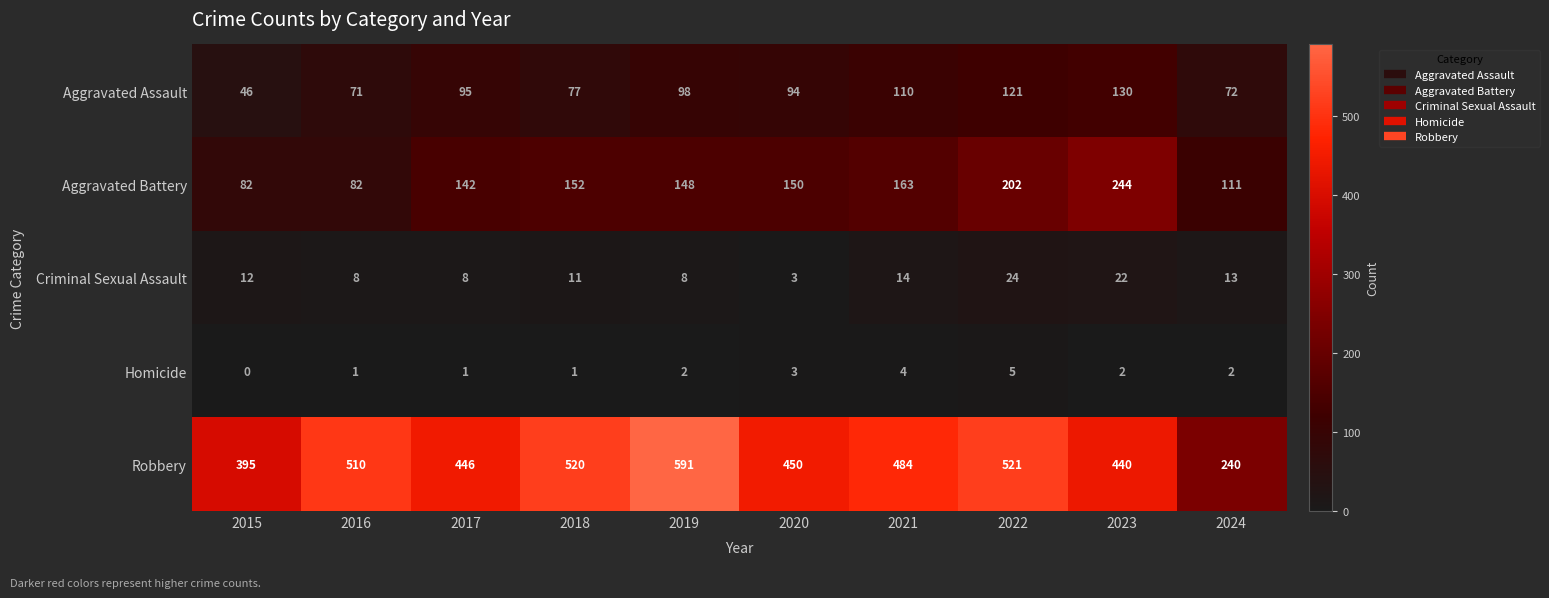

Read the Aggravated Battery value at 2023, to the nearest 50.

250